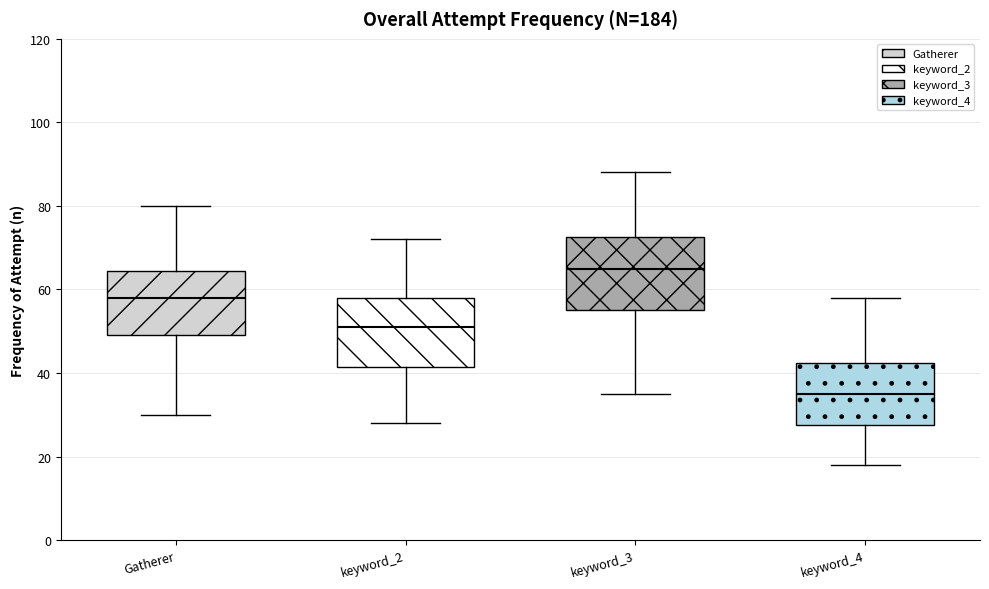

Reading left to right, read every box against the y-axis: the position of its median line, the range the box covers, and the ends of its whiskers. The values are not printed on the chart, so give them approximately, as read against the axis.

Gatherer: median 58, box 50 to 64, whiskers 30 to 80
keyword_2: median 52, box 42 to 58, whiskers 28 to 72
keyword_3: median 66, box 56 to 72, whiskers 36 to 88
keyword_4: median 36, box 28 to 42, whiskers 18 to 58